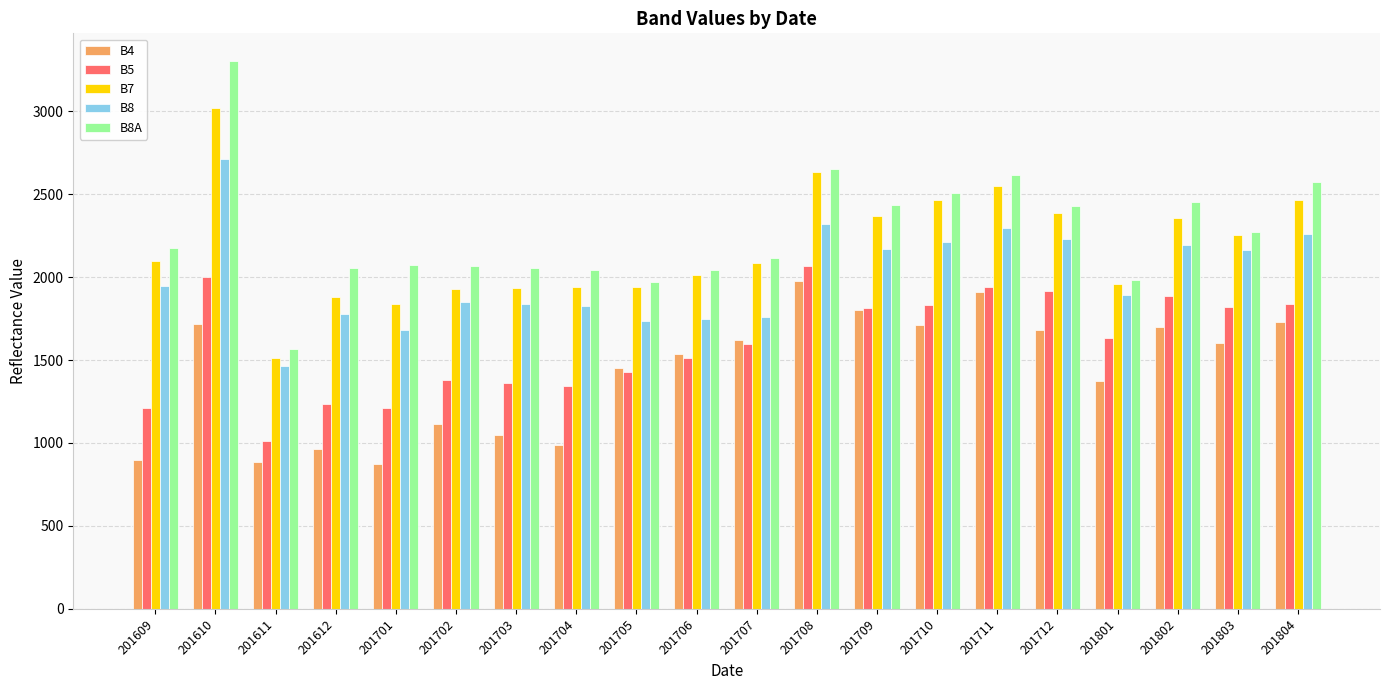

At which label is B7 closest to 2264?

201803